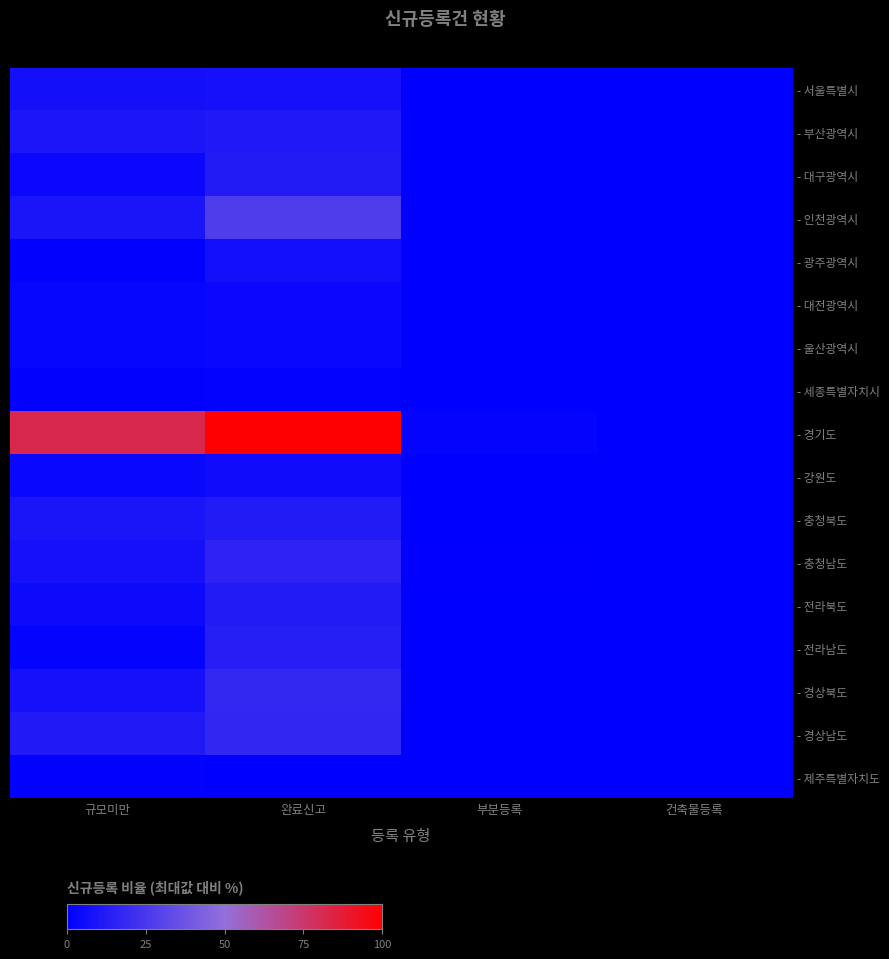

Which has a higher value, 부분등록 or 완료신고?

완료신고